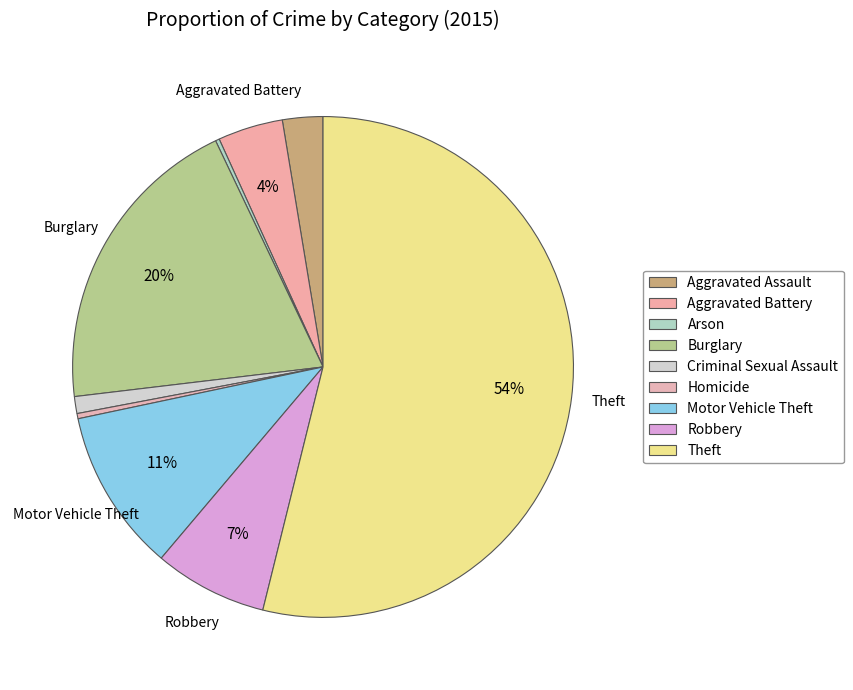

What is the smallest slice in the pie chart?

Arson